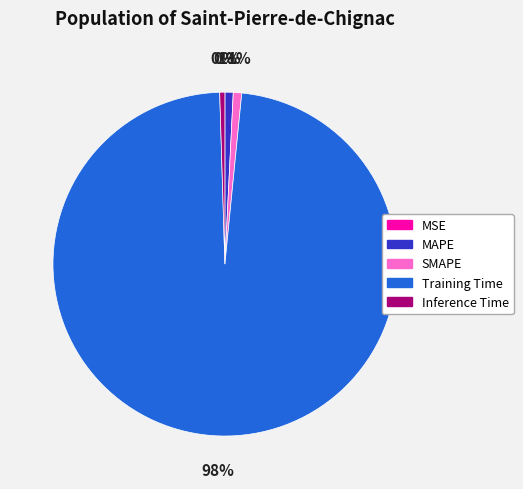

To the nearest percent, what is the average slice percentage?

20%